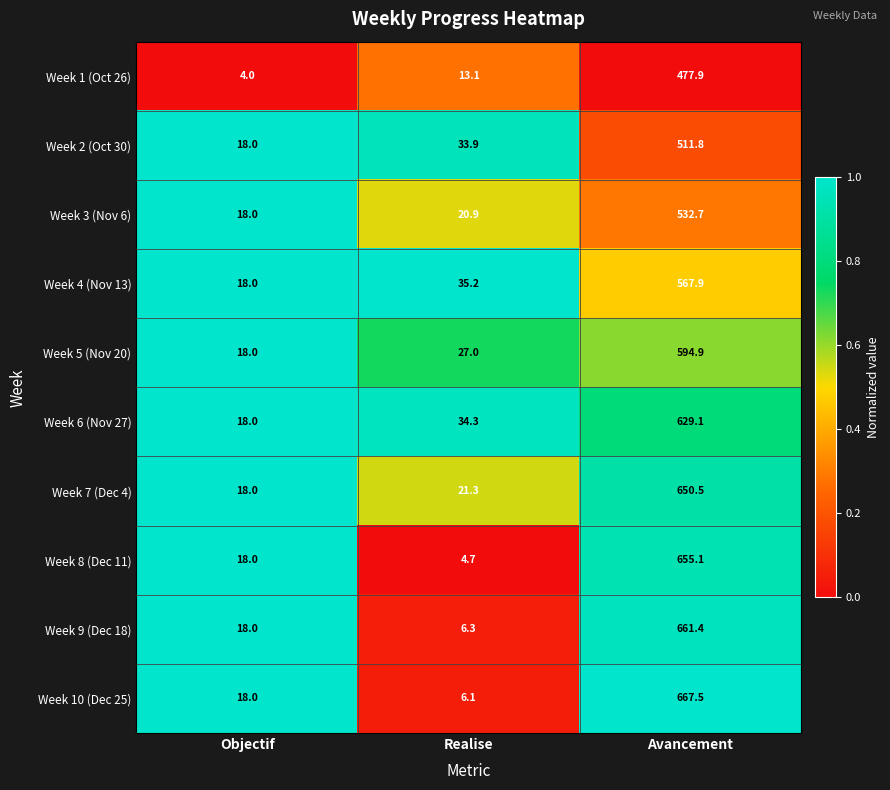

Reading left to right, what are all the values shown in this chart?

Week 1 (Oct 26): Objectif=4.0	Realise=13.1	Avancement=477.9
Week 2 (Oct 30): Objectif=18.0	Realise=33.9	Avancement=511.8
Week 3 (Nov 6): Objectif=18.0	Realise=20.9	Avancement=532.7
Week 4 (Nov 13): Objectif=18.0	Realise=35.2	Avancement=567.9
Week 5 (Nov 20): Objectif=18.0	Realise=27.0	Avancement=594.9
Week 6 (Nov 27): Objectif=18.0	Realise=34.3	Avancement=629.1
Week 7 (Dec 4): Objectif=18.0	Realise=21.3	Avancement=650.5
Week 8 (Dec 11): Objectif=18.0	Realise=4.7	Avancement=655.1
Week 9 (Dec 18): Objectif=18.0	Realise=6.3	Avancement=661.4
Week 10 (Dec 25): Objectif=18.0	Realise=6.1	Avancement=667.5